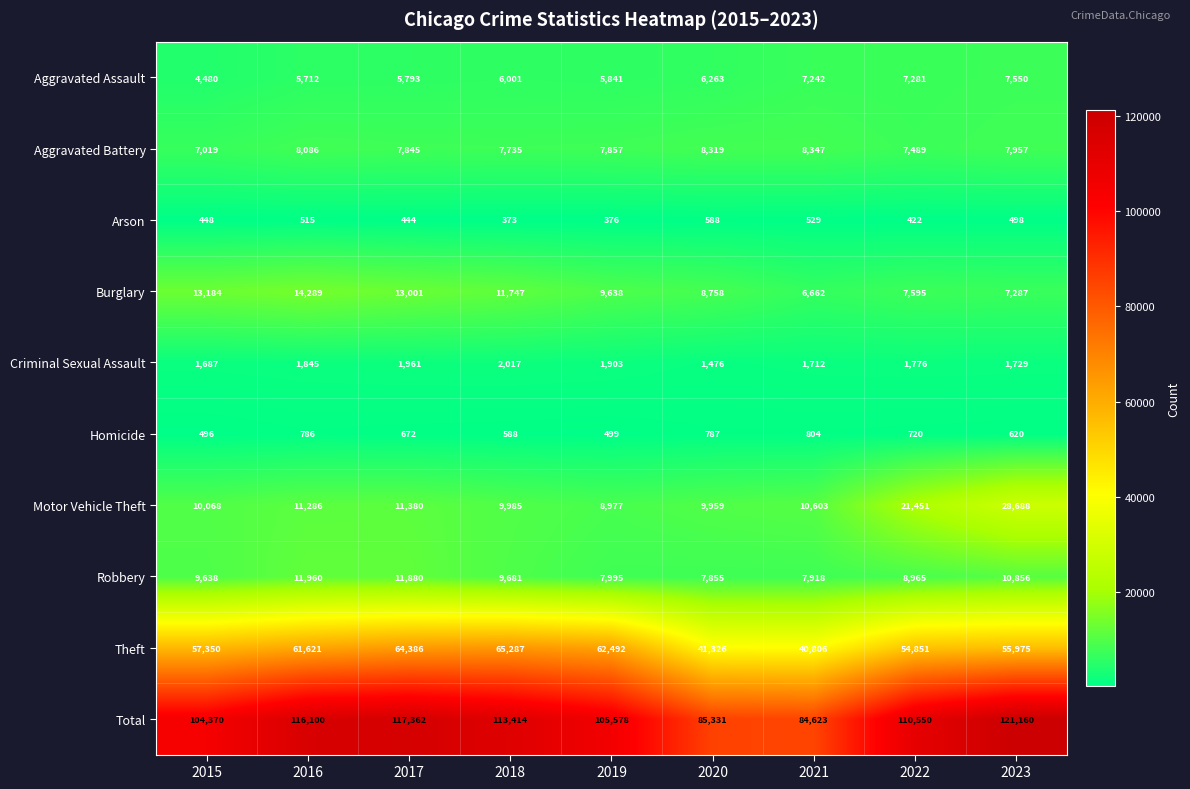

What is the average value of the Robbery series?

9639